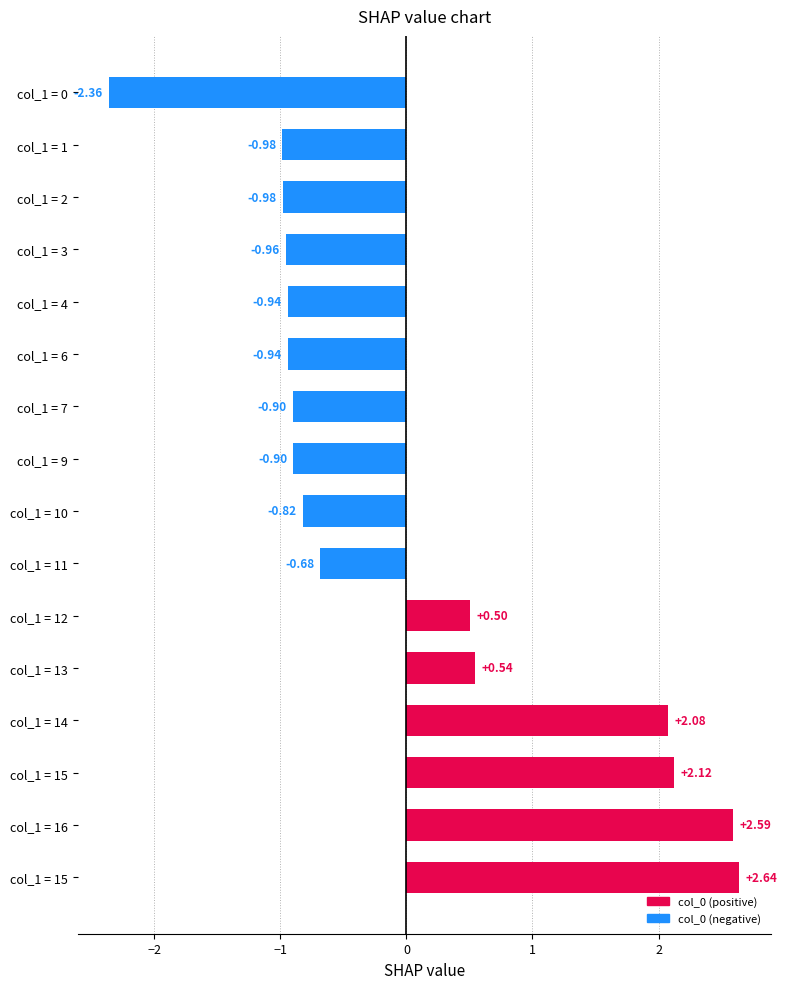

How many data points does each series have?

16